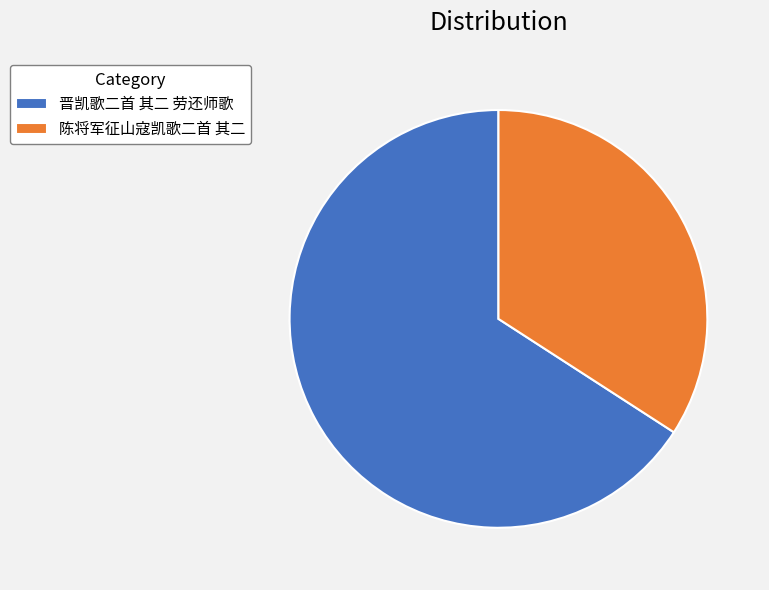

Which has a higher value, 晋凯歌二首 其二 劳还师歌 or 陈将军征山寇凯歌二首 其二?

晋凯歌二首 其二 劳还师歌